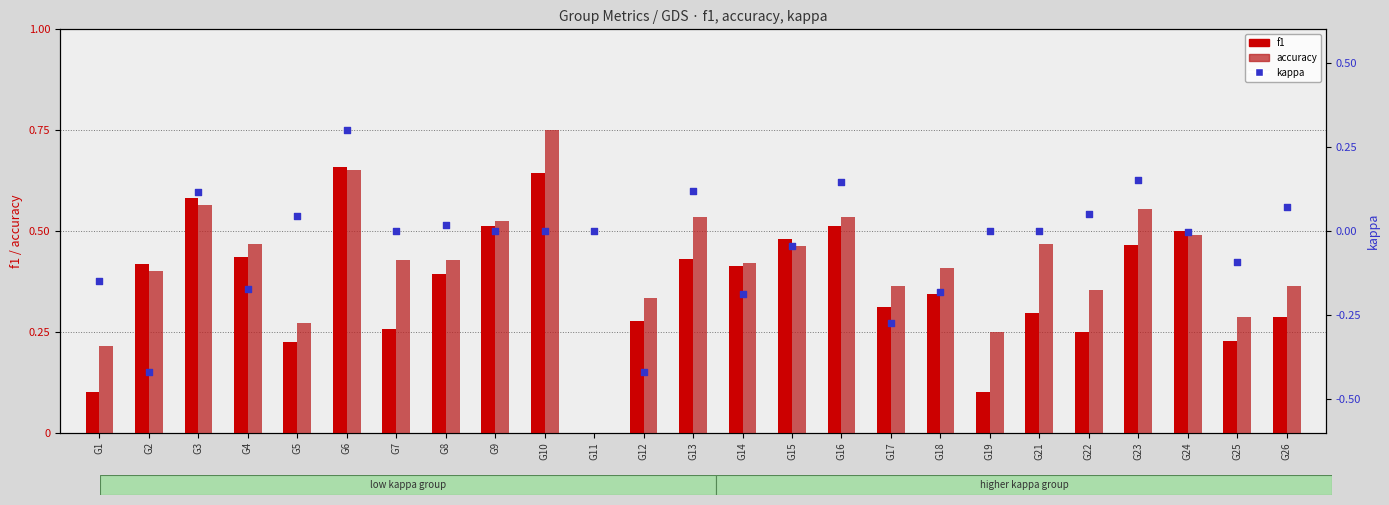

Is the value of f1 at G5 greater than the value of kappa at G15?

Yes